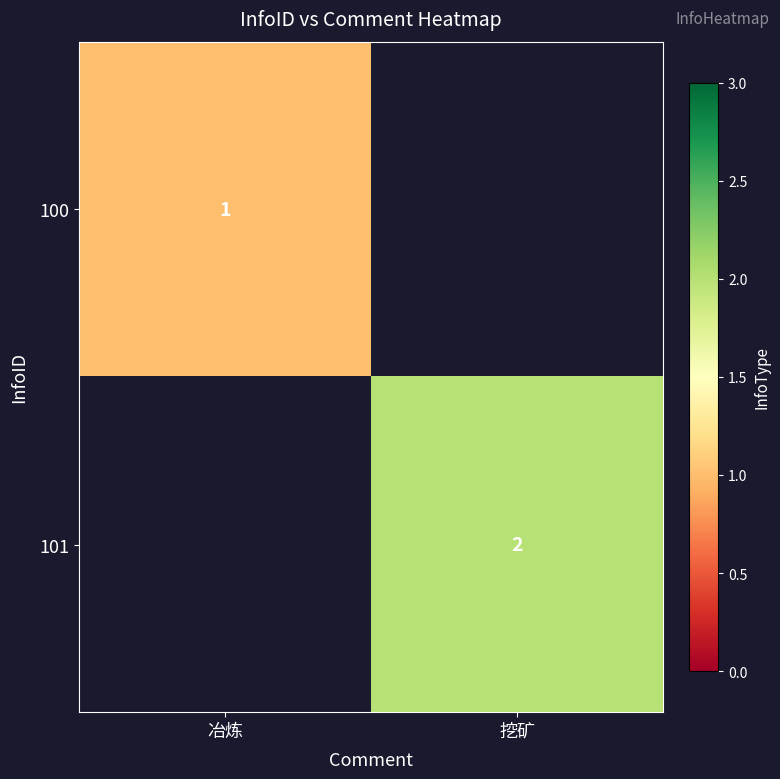

Is it true that 101 equals 3 at 挖矿?

False